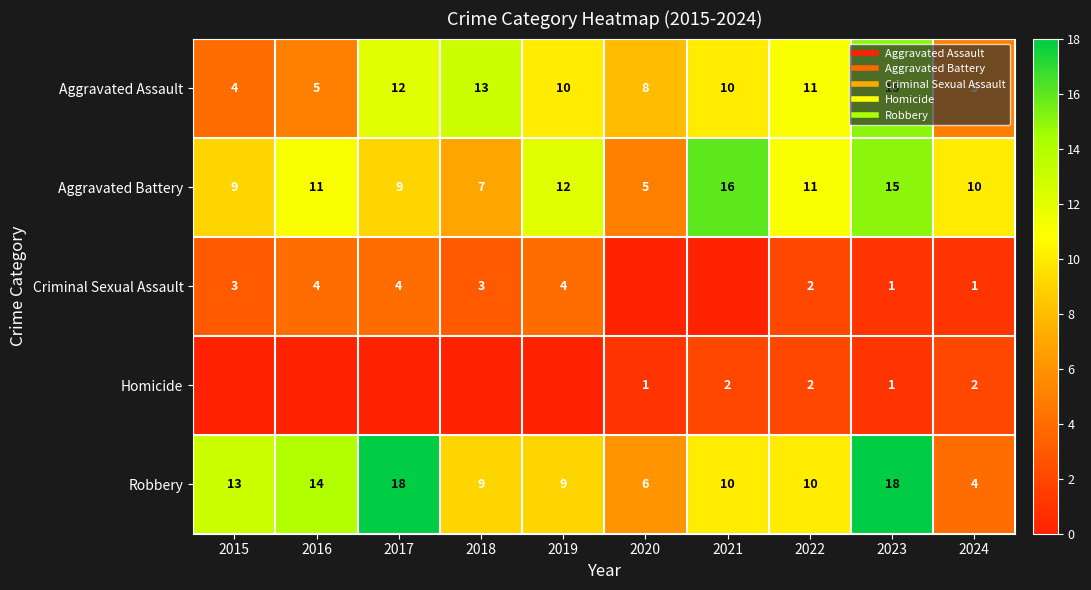

List the series in order of their peak value, highest first.

Robbery, Aggravated Battery, Aggravated Assault, Criminal Sexual Assault, Homicide